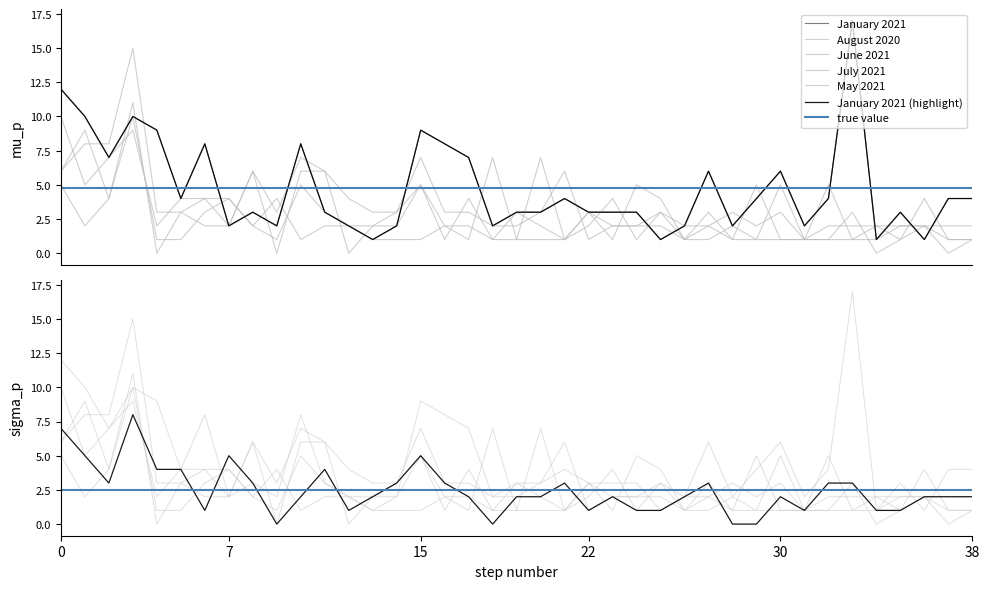

What is the value of the August 2020 point at the 8th from the left?

2